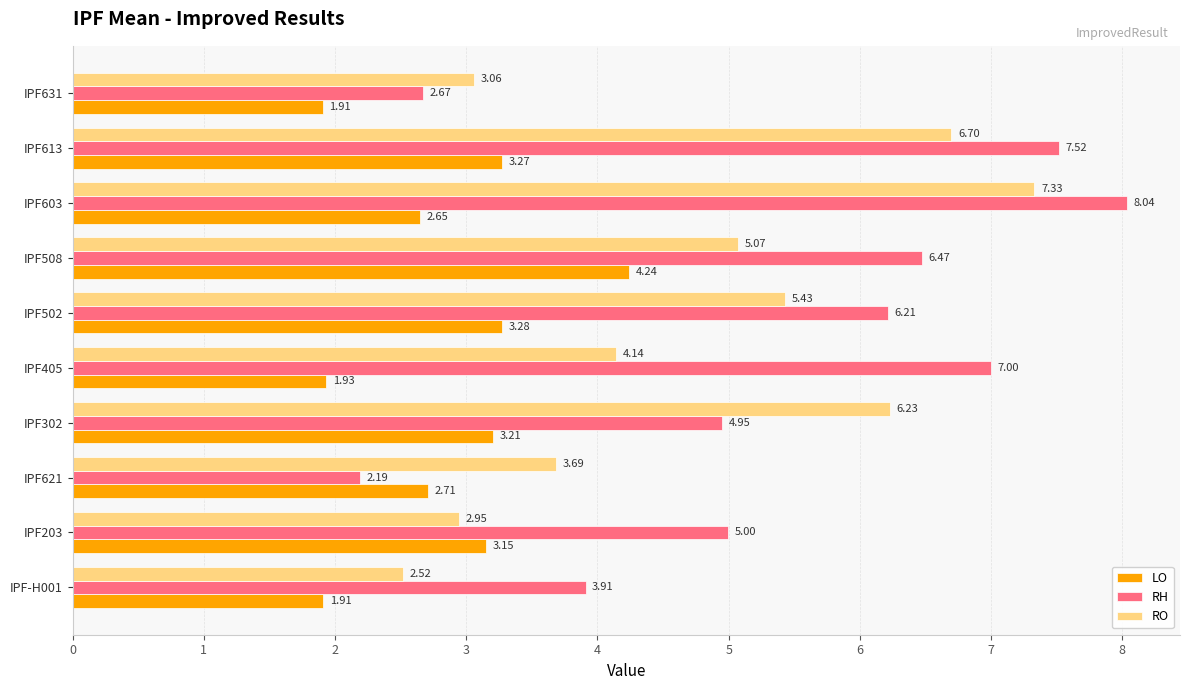

What is the difference between the second highest and second lowest values in the RO series?

3.8